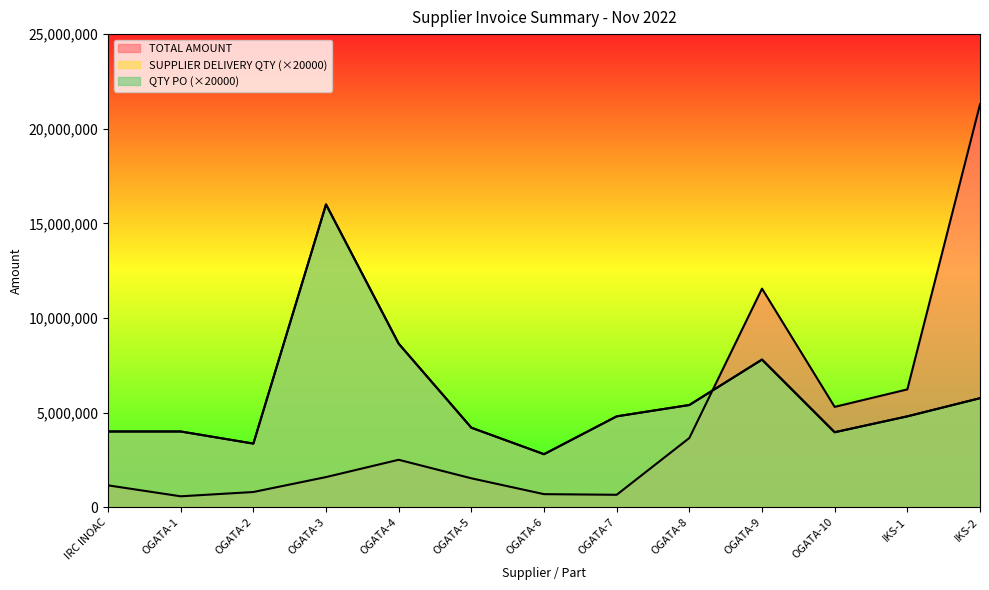

What is the label of the 8th point from the left?

OGATA-7